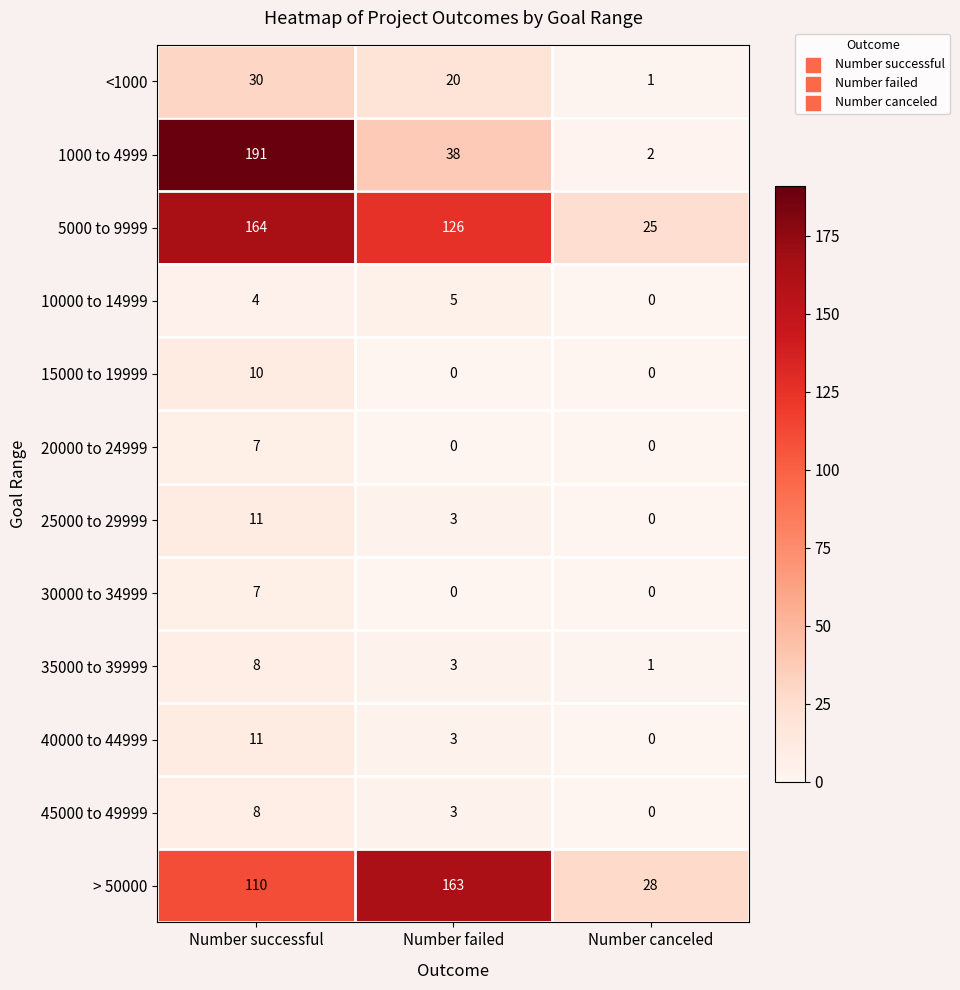

Which label corresponds to the largest value in the chart?

Number successful